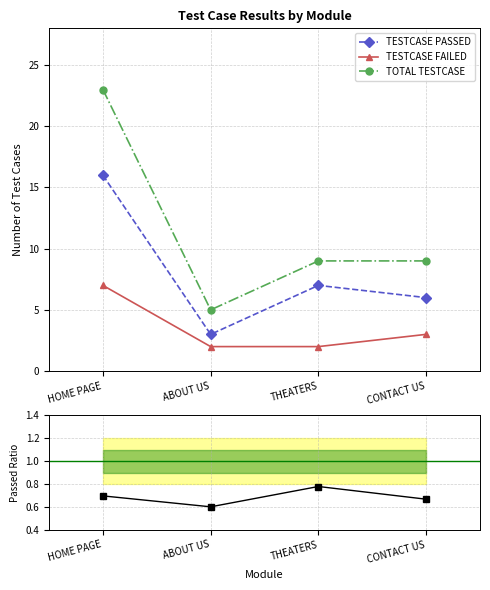

True or false: TESTCASE FAILED and Passed/Total intersect in this chart.

False